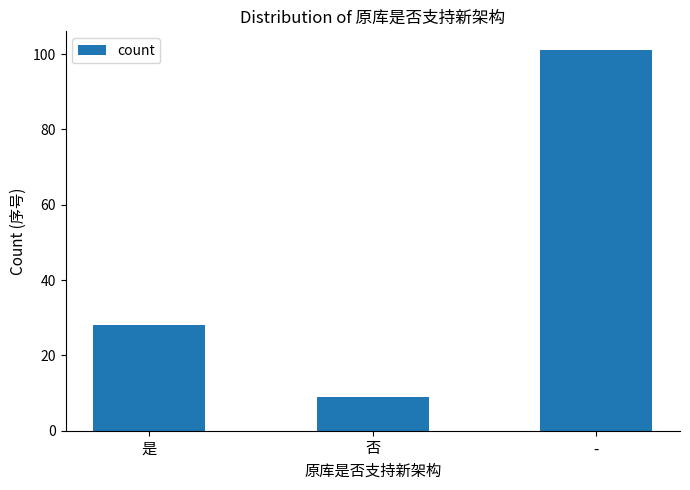

Between 否 and 是, which is larger?

是